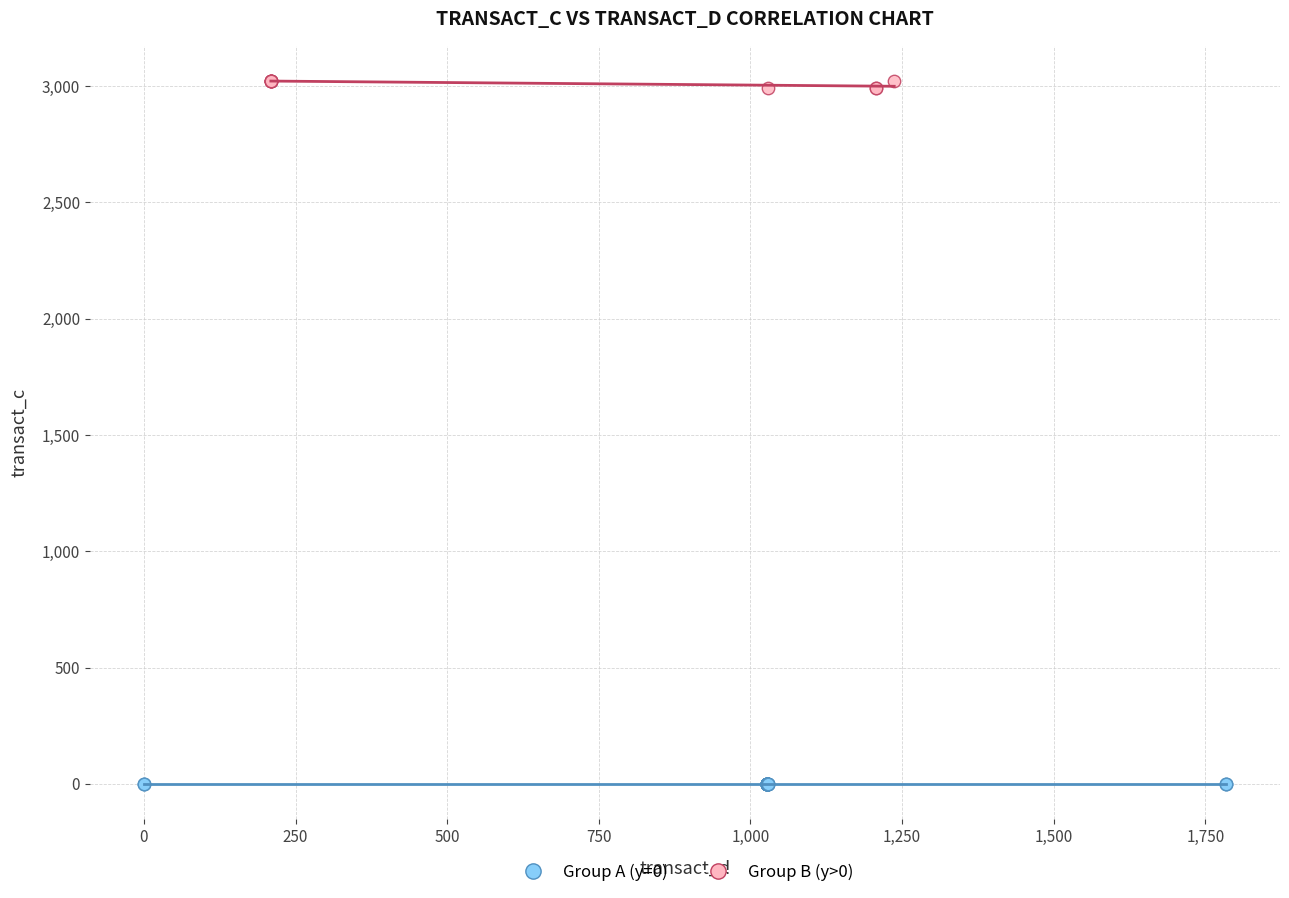

Which series contains the highest Y value?

Group B (y>0)